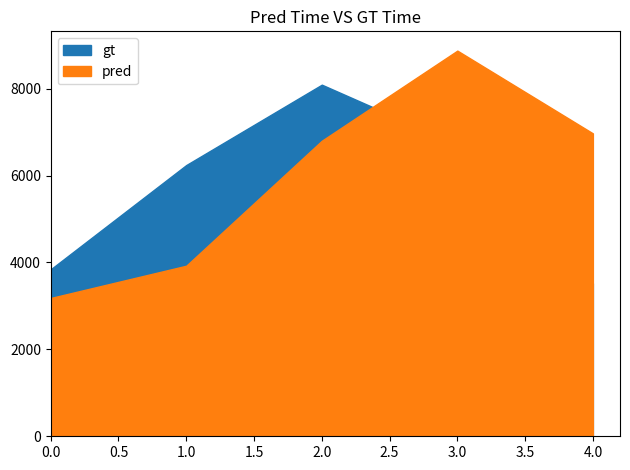

What is the total value across all series at 0?

7025.5